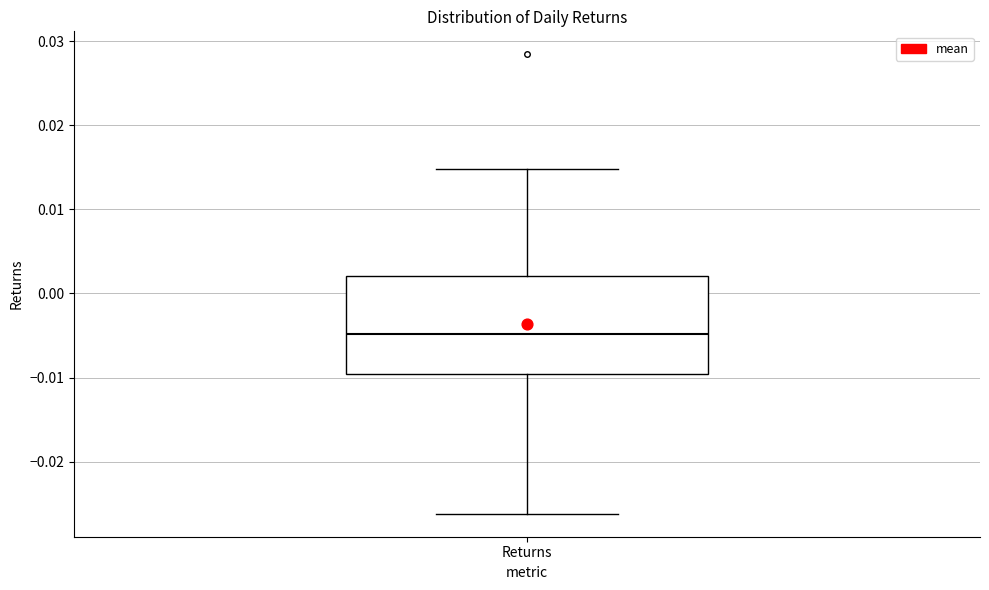

Transcribe this box plot: give where the median line is, the range the box spans, and where the two whiskers end, as read against the y-axis. The values are not printed on the chart, so give them approximately, as read against the axis.

median -0.005, box -0.010 to 0.002, whiskers -0.026 to 0.015